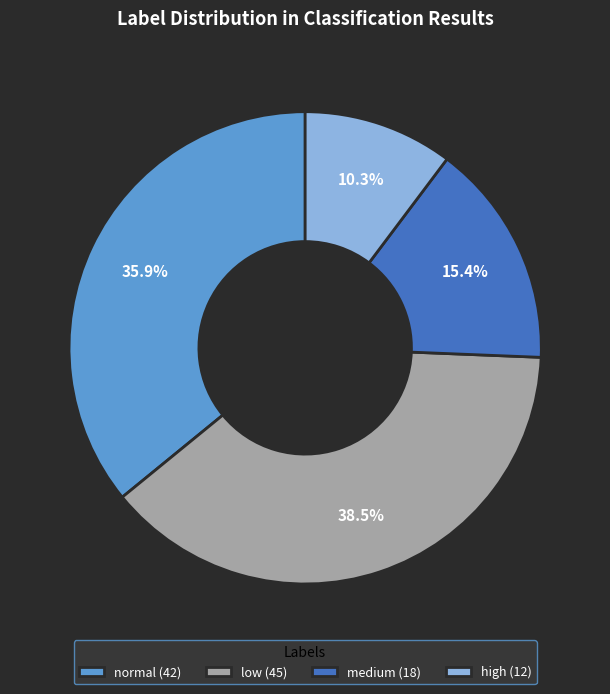

To the nearest percent, what is the difference between the largest and smallest slice percentages?

28%